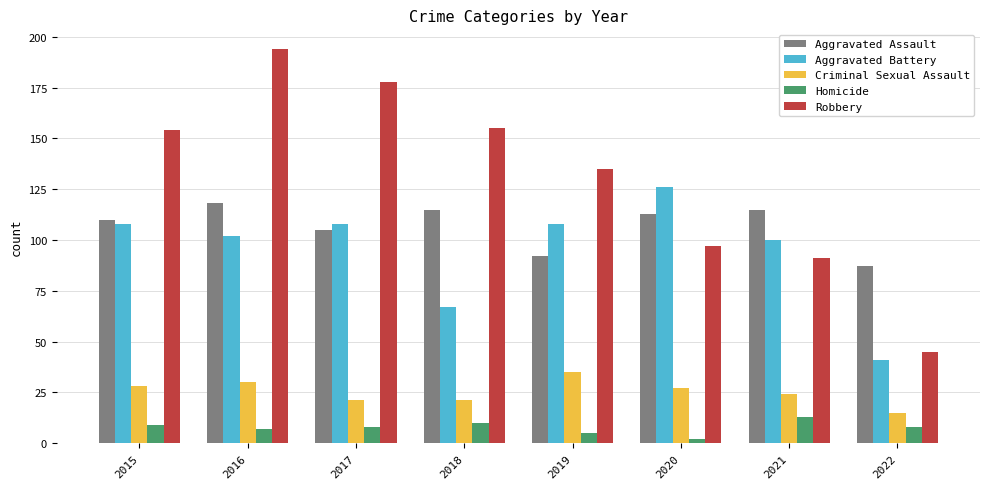

Between 2015 and 2020, which series saw the biggest shift?

Robbery